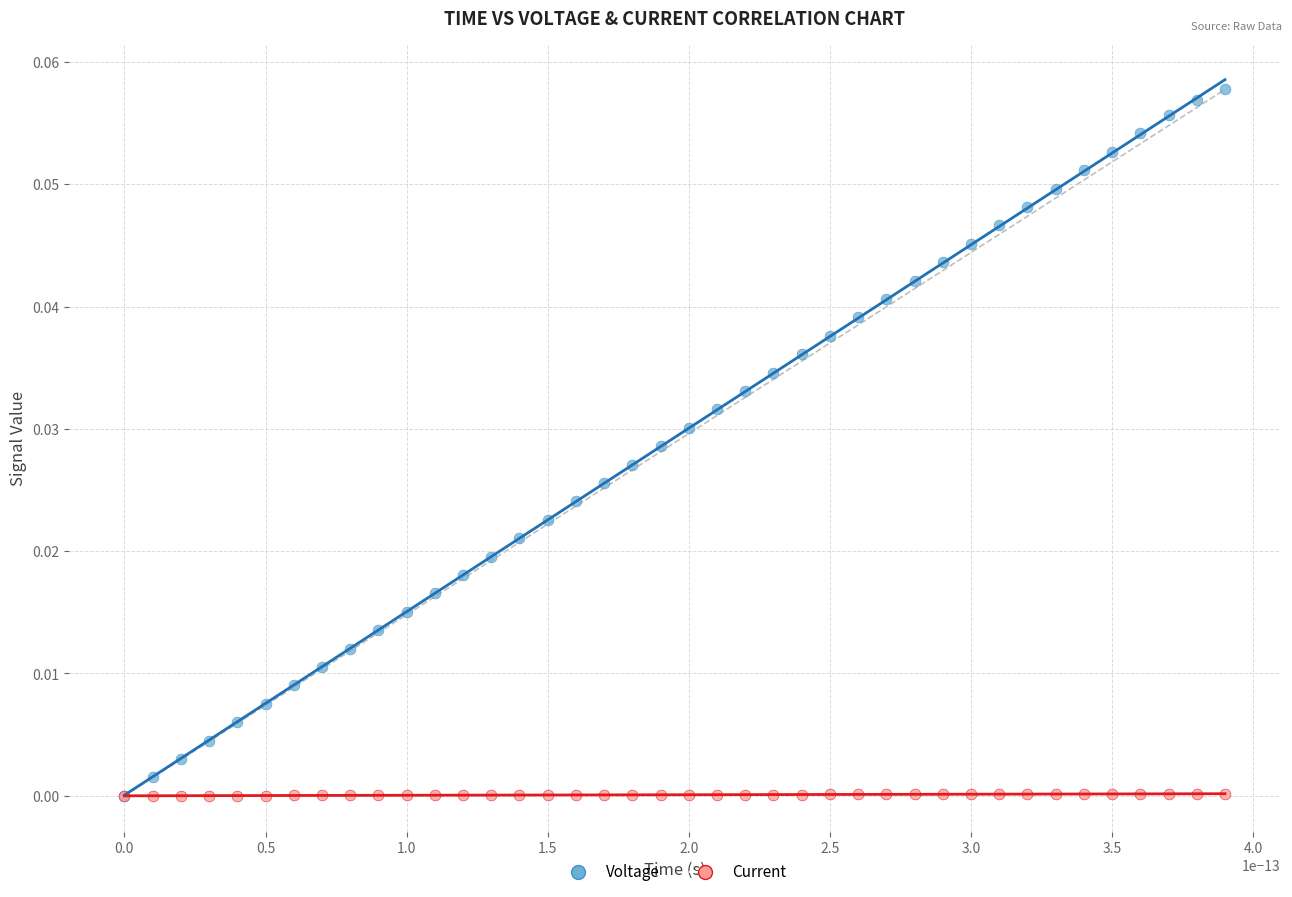

Which series has the widest spread of Y values?

Voltage